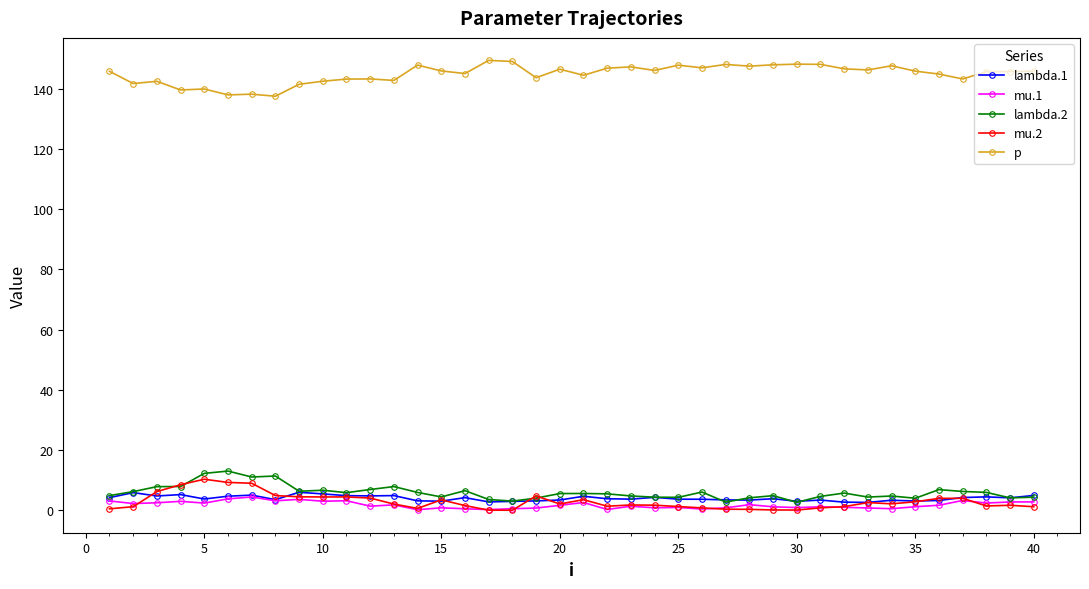

After their last crossing, which series has the higher values: mu.1 or mu.2?

mu.1